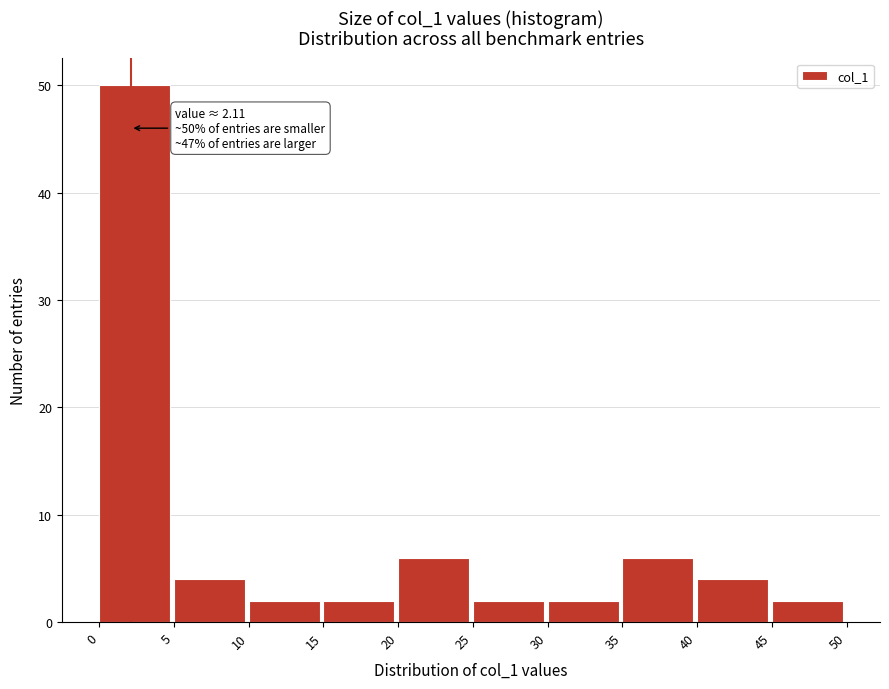

Over which range of the x-axis is the bar tallest?

0 to 5